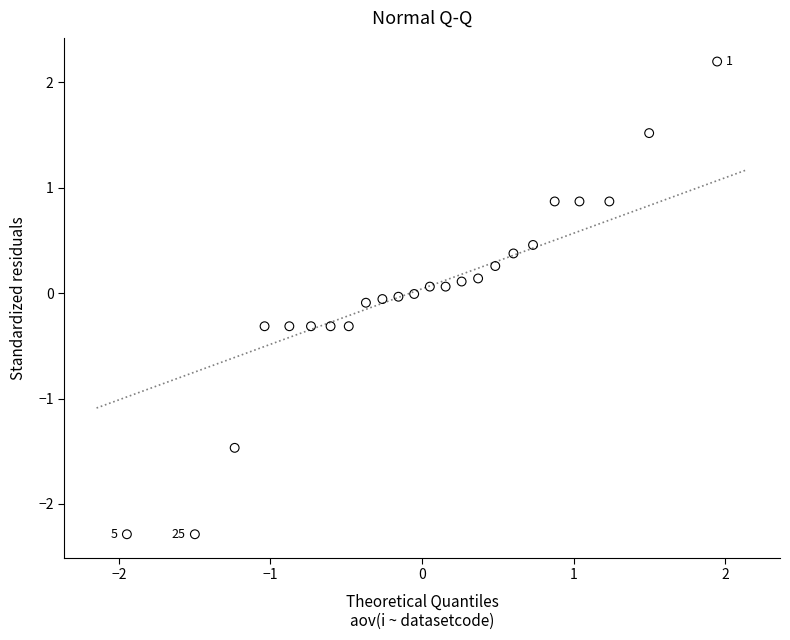

What is the range of Y values (max minus min)?

4.5